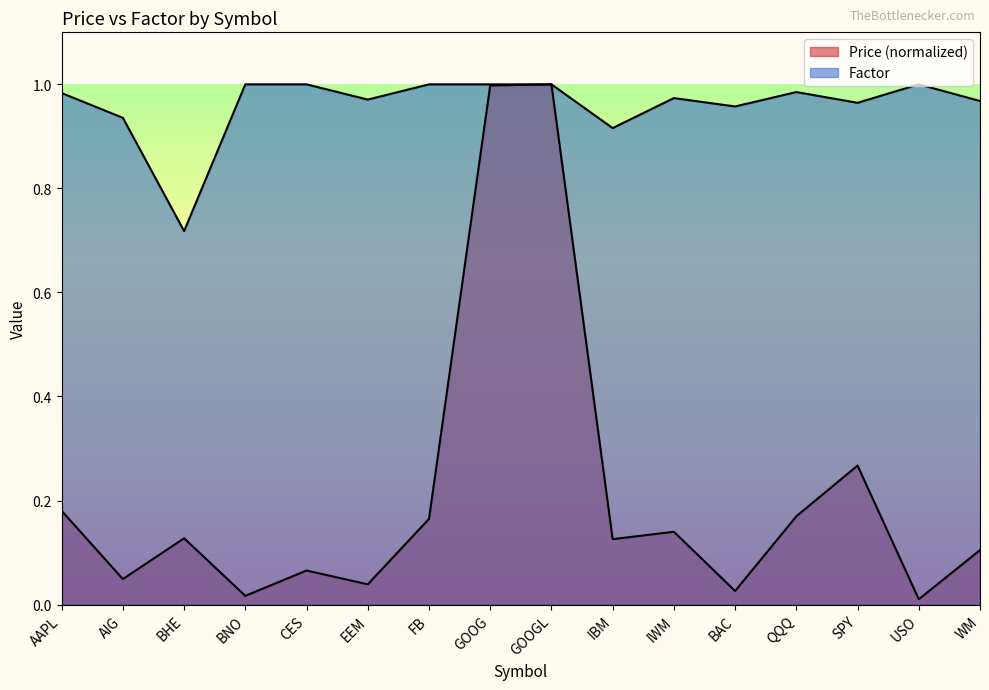

In Factor, how many points are lower than both neighbors (excluding endpoints)?

5